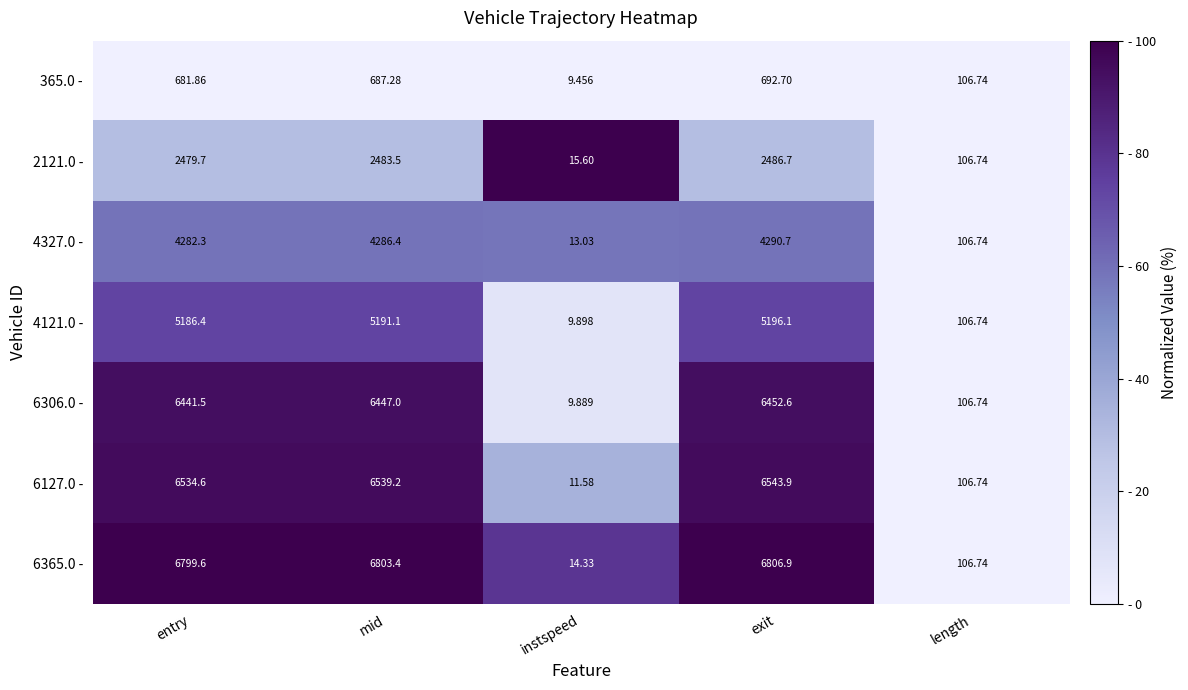

Where does the 365.0 - series first go above 681?

entry